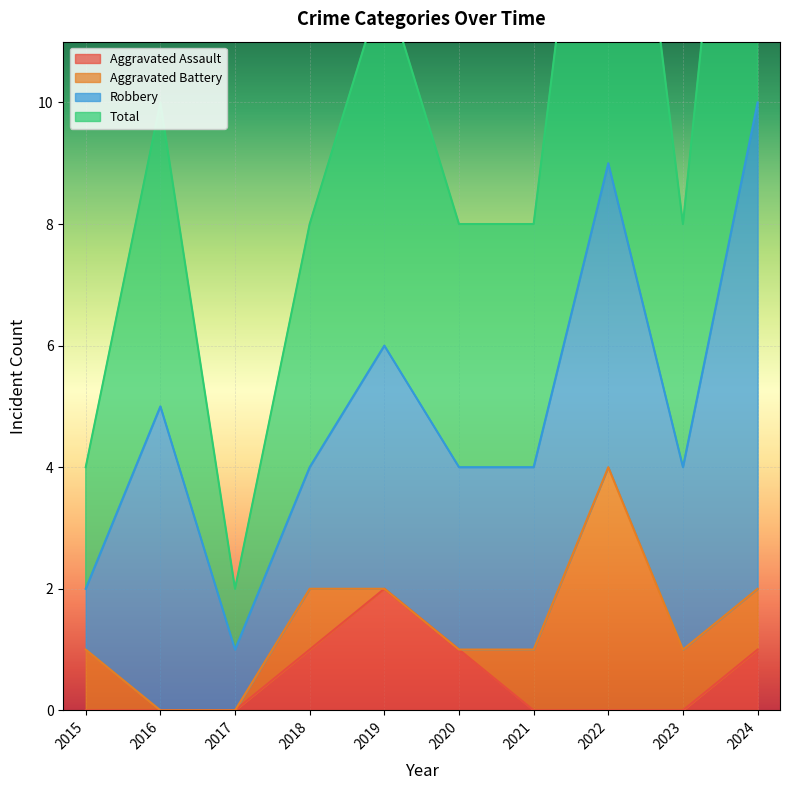

Which category has the highest value in the Aggravated Assault series?

2019